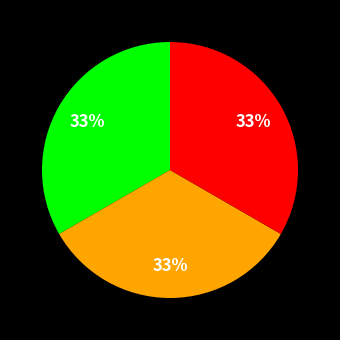

Is there a majority slice in this chart?

No